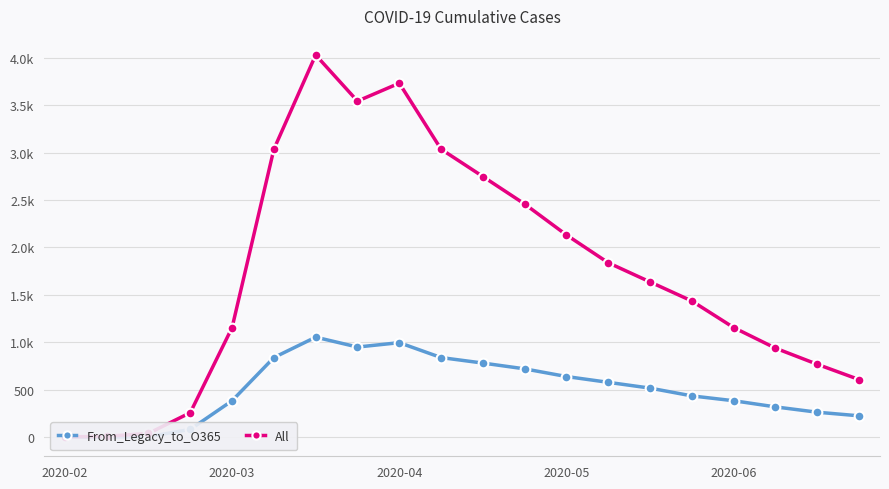

The value of All at 2020-05 is 2131. True or false?

True